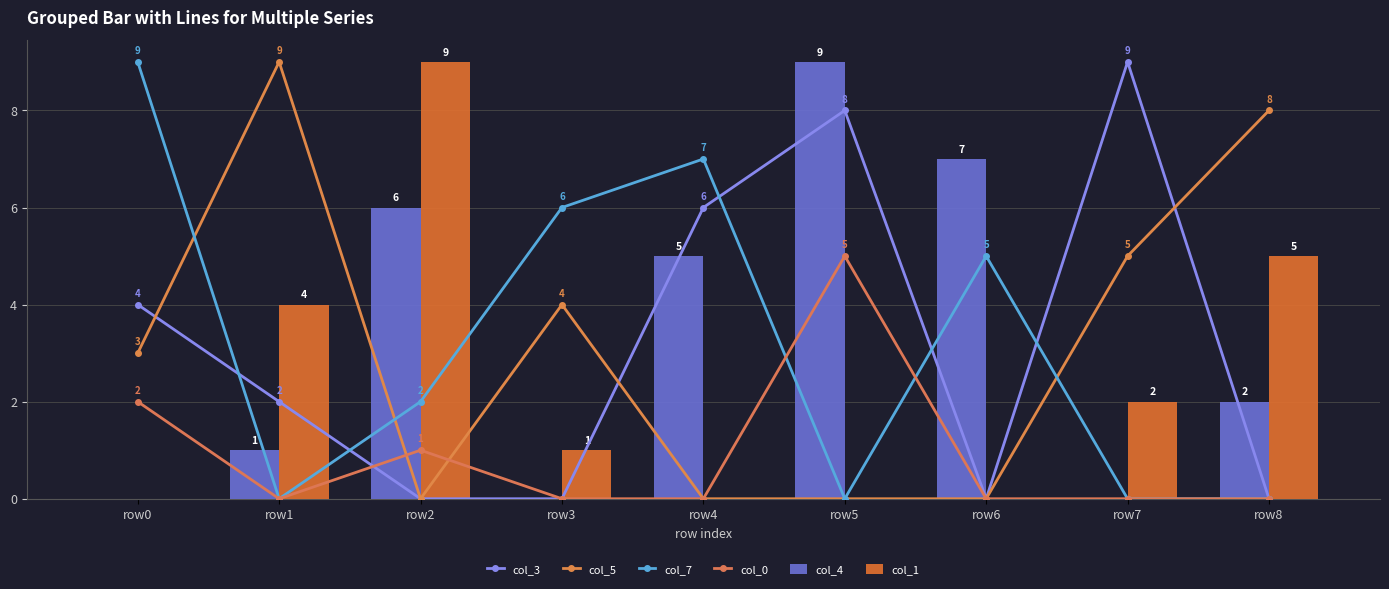

How many values in the col_3 series exceed 2?

4